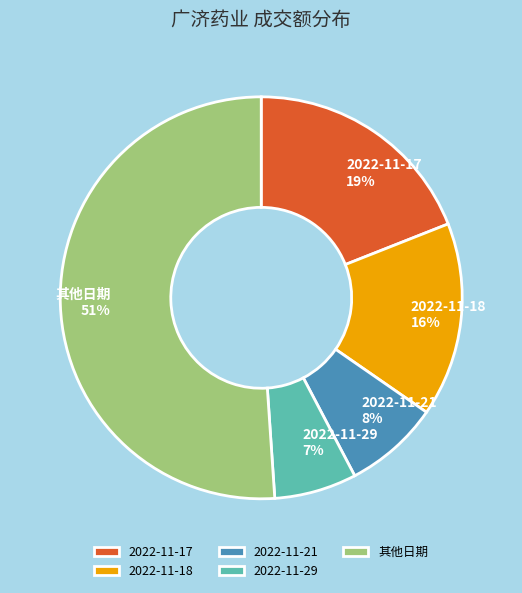

What percentage is the 2022-11-21 slice, to the nearest percent?

8%